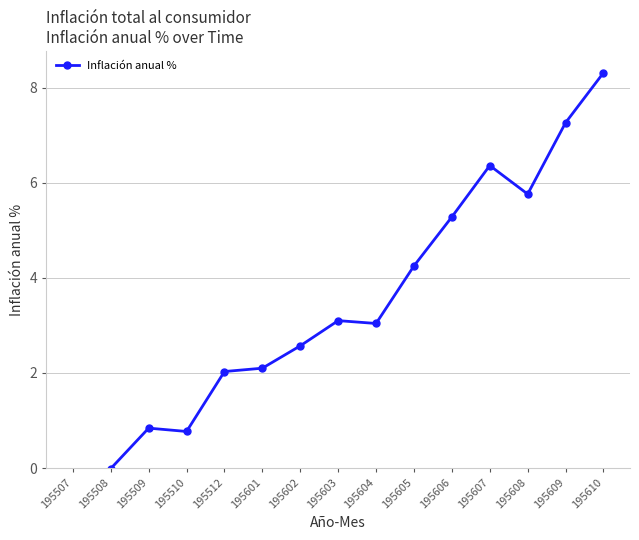

How many values exceed 3?

8